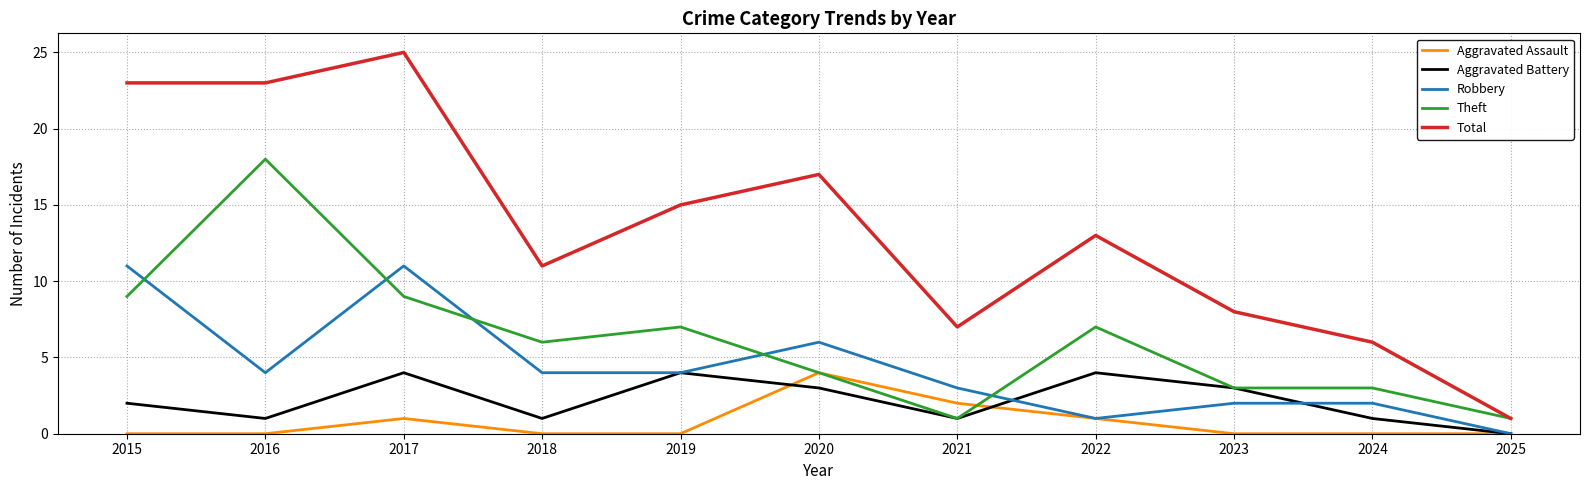

At which category is the sum across all series the highest?

2017